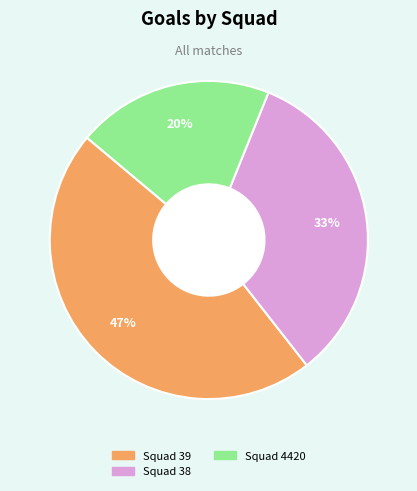

To the nearest percent, what is the average slice percentage?

33%